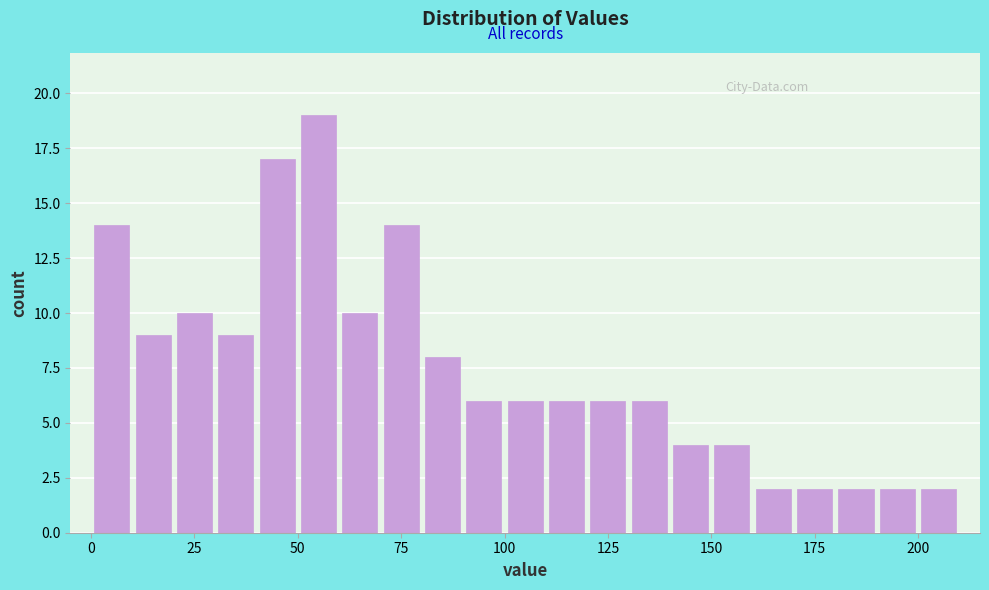

Around what value on the x-axis is the tallest bar? Give the approximate position of its centre, as read against the axis.

55